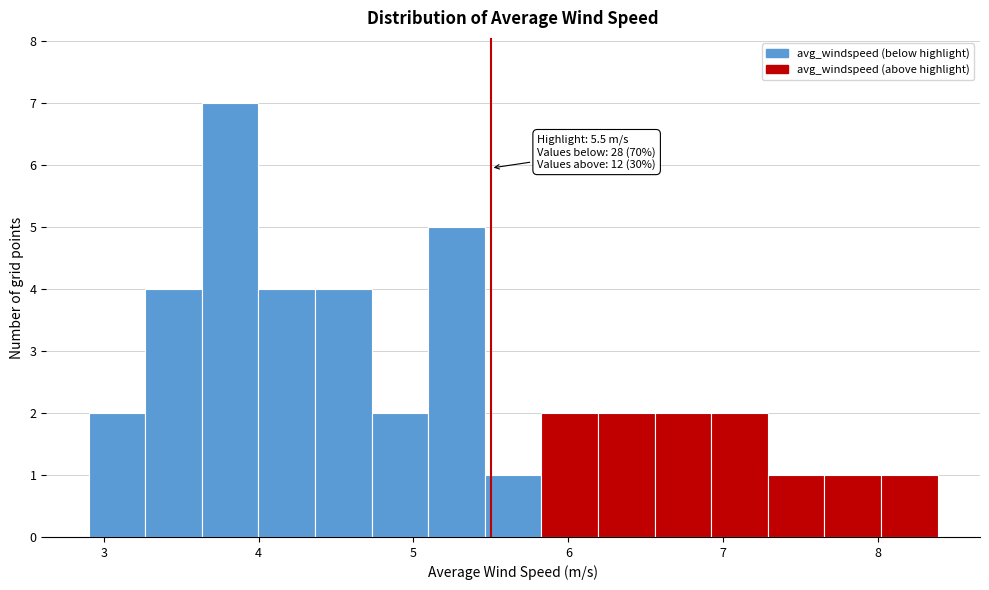

Around what value on the x-axis is the tallest bar? Give the approximate position of its centre, as read against the axis.

3.8